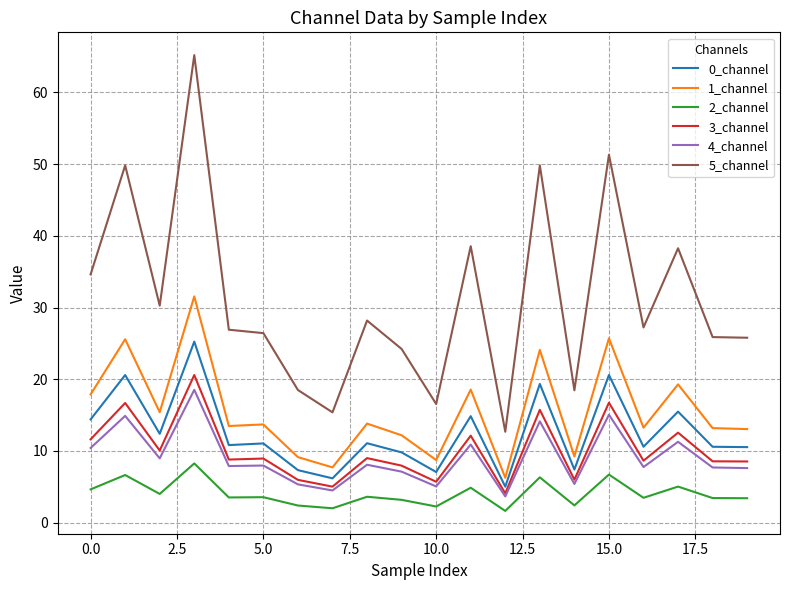

Count the number of categories in the chart.

20